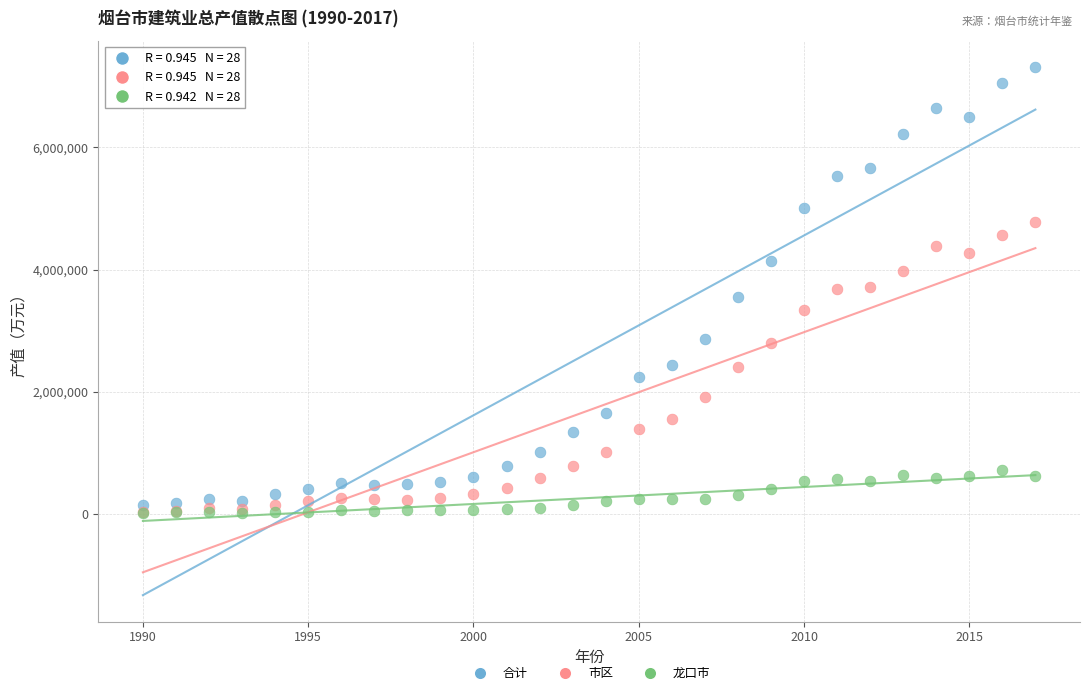

What are all the series names shown in the legend?

合计, 市区, 龙口市